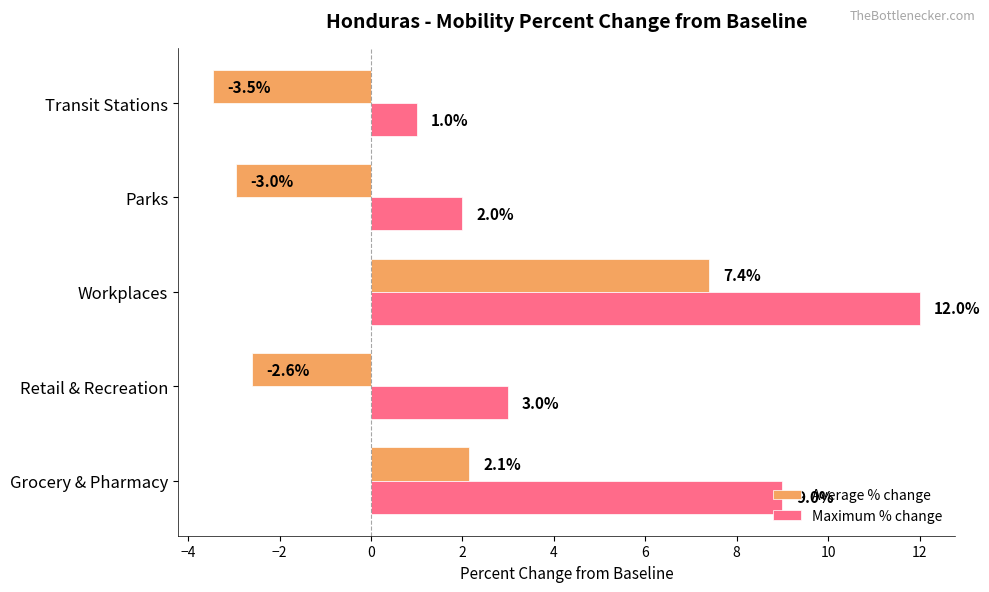

How many categories are shown in the chart?

5